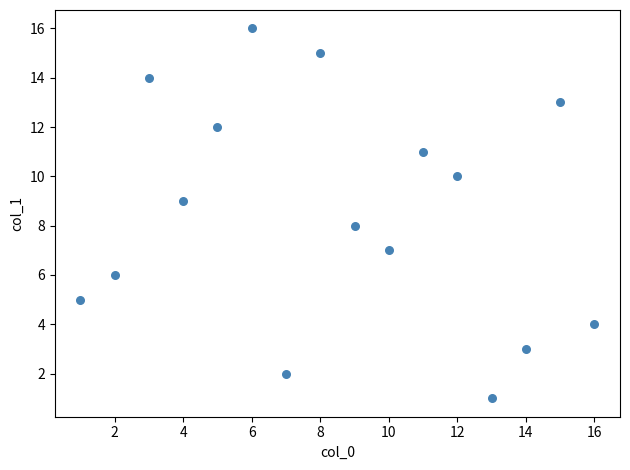

What is the range of X values (max minus min)?

15